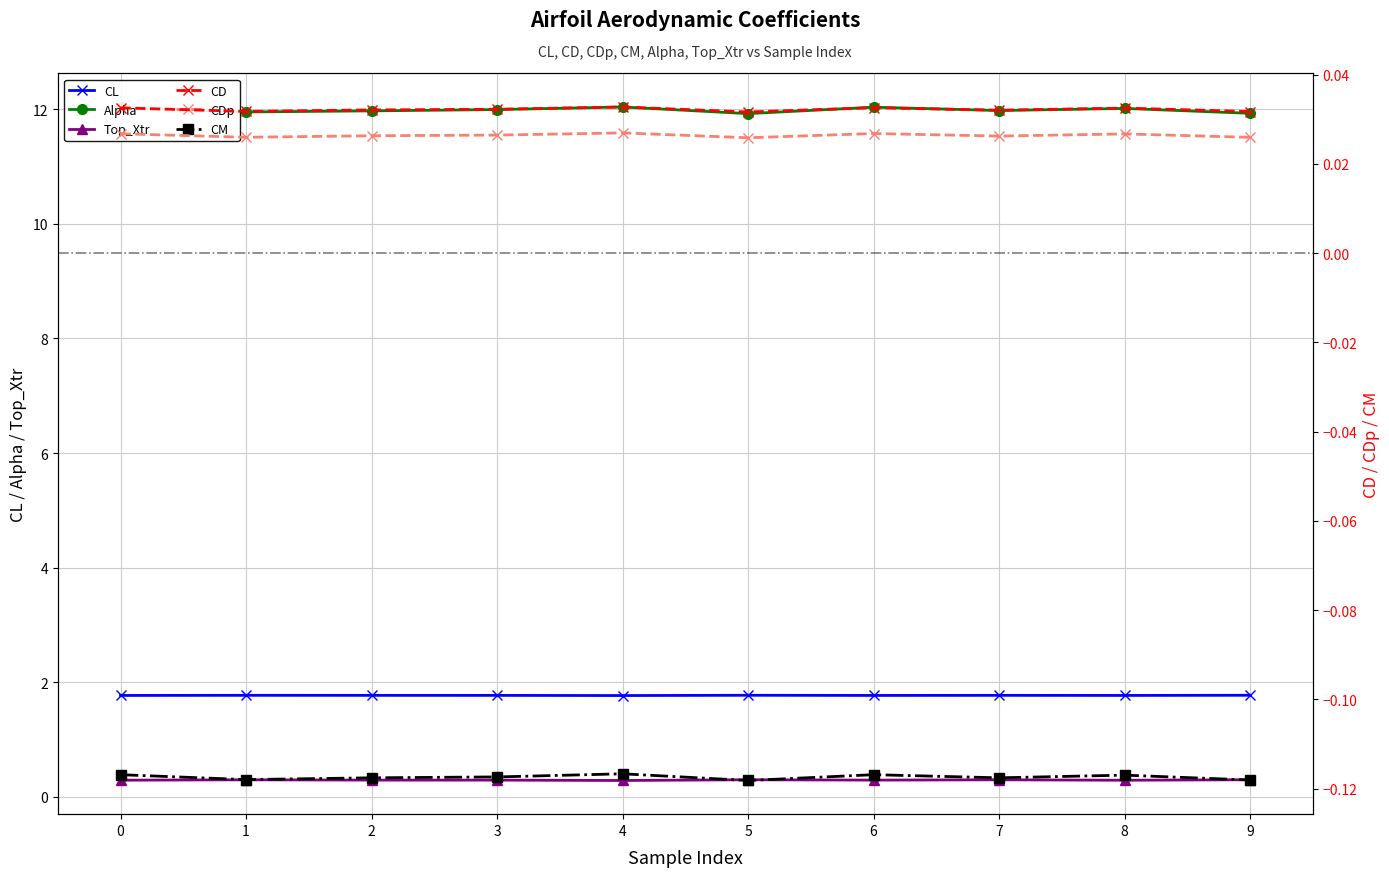

Reading right to left, transcribe all the data shown in this chart.

CL: 9=1.8	8=1.8	7=1.8	6=1.8	5=1.8	4=1.8	3=1.8	2=1.8	1=1.8	0=1.8
Alpha: 9=11.9	8=12.0	7=12.0	6=12.0	5=11.9	4=12.0	3=12.0	2=12.0	1=12.0	0=12.0
Top_Xtr: 9=0.3	8=0.3	7=0.3	6=0.3	5=0.3	4=0.3	3=0.3	2=0.3	1=0.3	0=0.3
CD: 9=0.0	8=0.0	7=0.0	6=0.0	5=0.0	4=0.0	3=0.0	2=0.0	1=0.0	0=0.0
CDp: 9=0.0	8=0.0	7=0.0	6=0.0	5=0.0	4=0.0	3=0.0	2=0.0	1=0.0	0=0.0
CM: 9=-0.1	8=-0.1	7=-0.1	6=-0.1	5=-0.1	4=-0.1	3=-0.1	2=-0.1	1=-0.1	0=-0.1